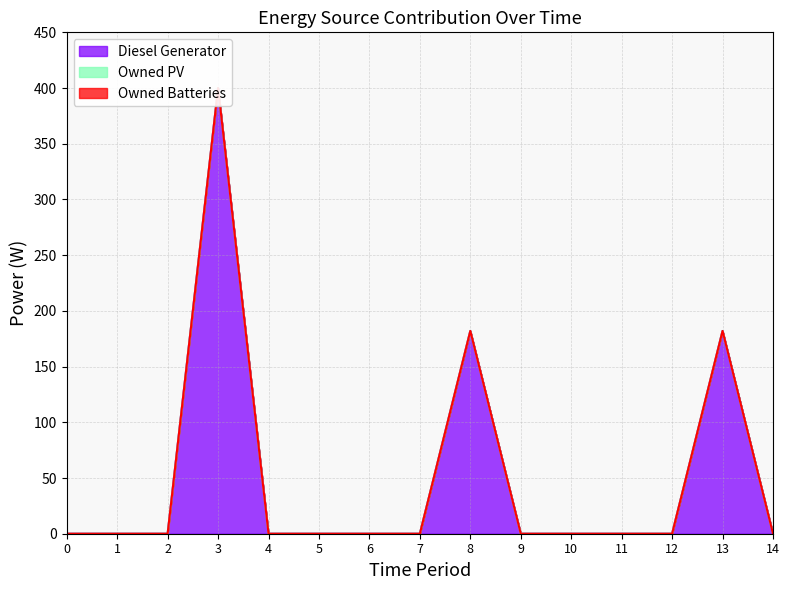

Rank the categories by Diesel Generator value from highest to lowest.

3, 8, 13, 0, 1, 2, 4, 5, 6, 7, 9, 10, 11, 12, 14